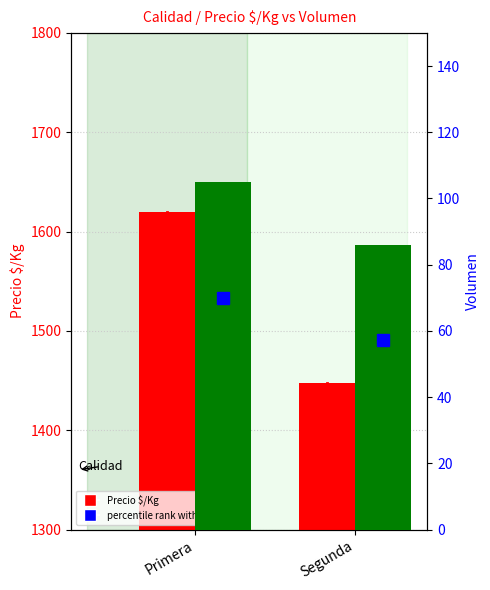

What position from the left is Segunda?

2